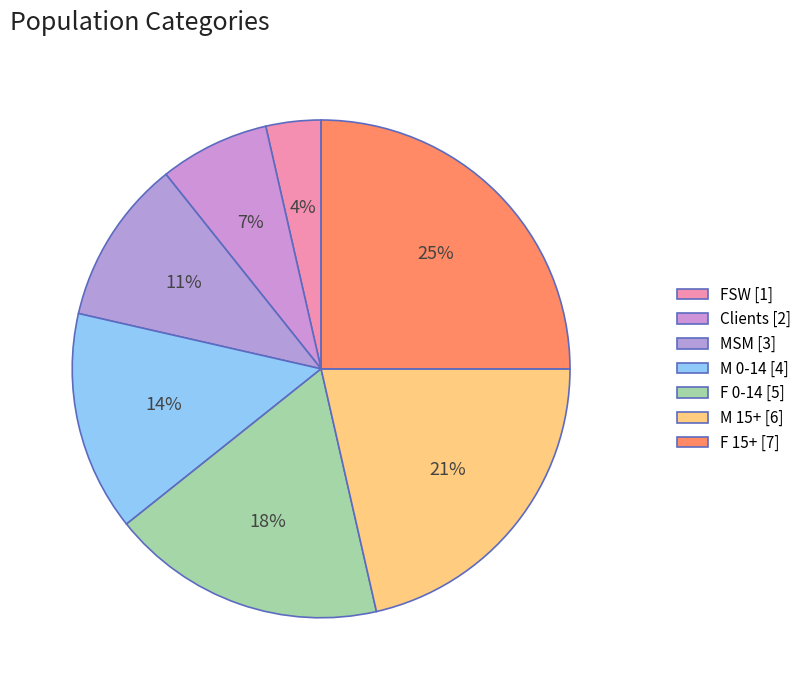

How many slices are in this pie chart?

7